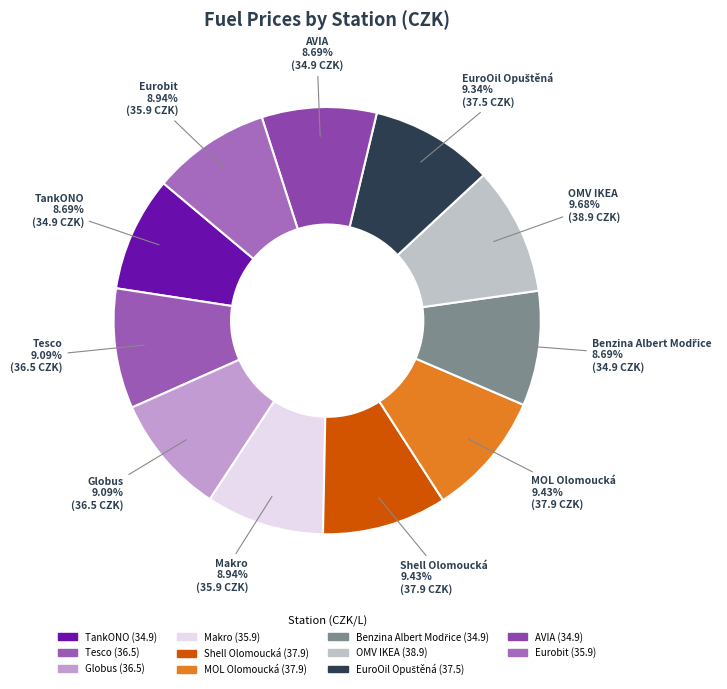

Is AVIA the majority of the pie?

No